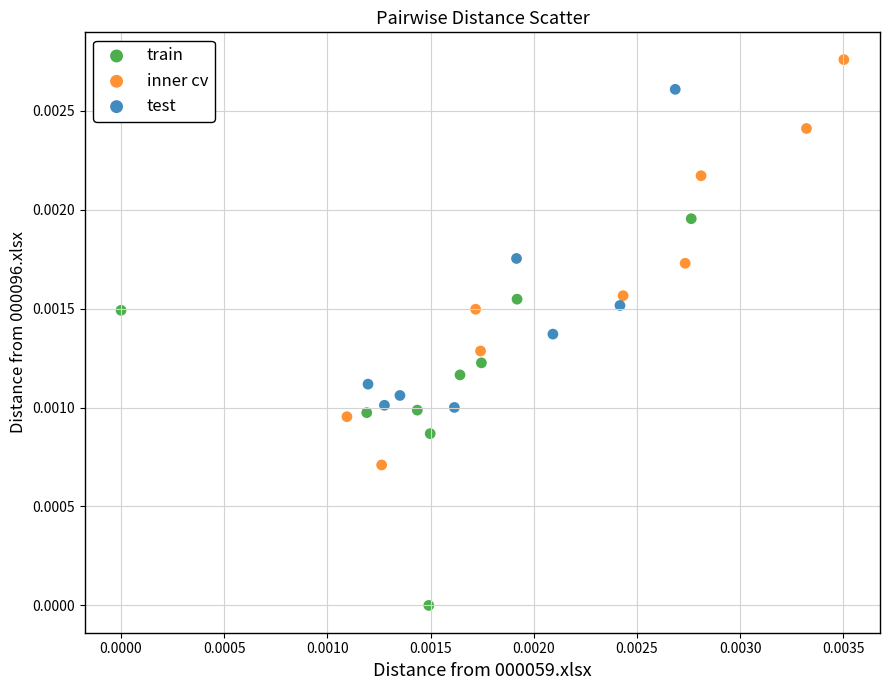

Which series has the widest spread of Y values?

inner cv